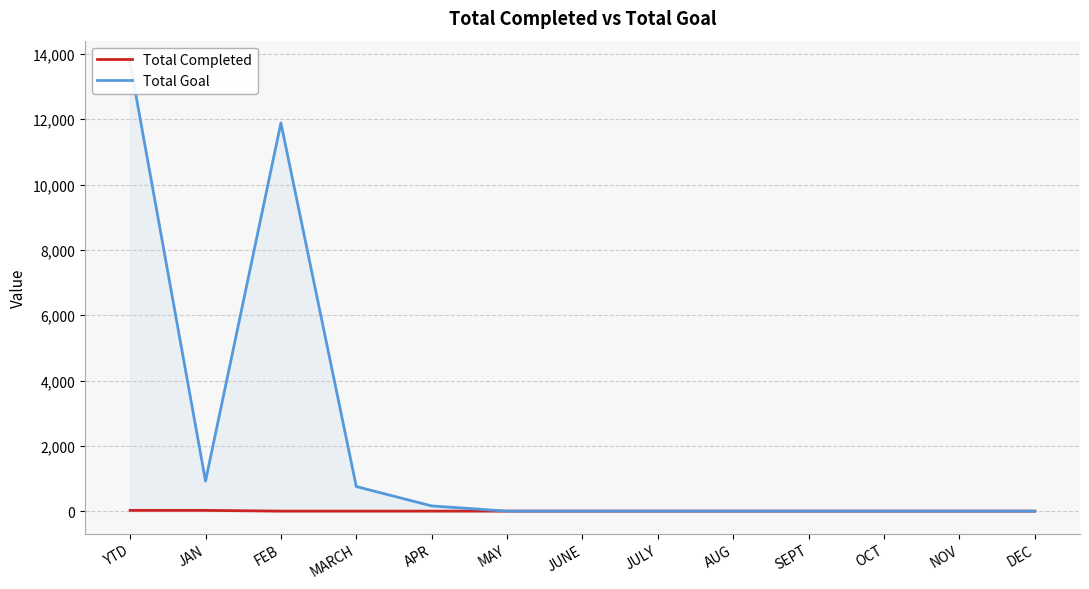

What is the total value across all series at YTD?

13744